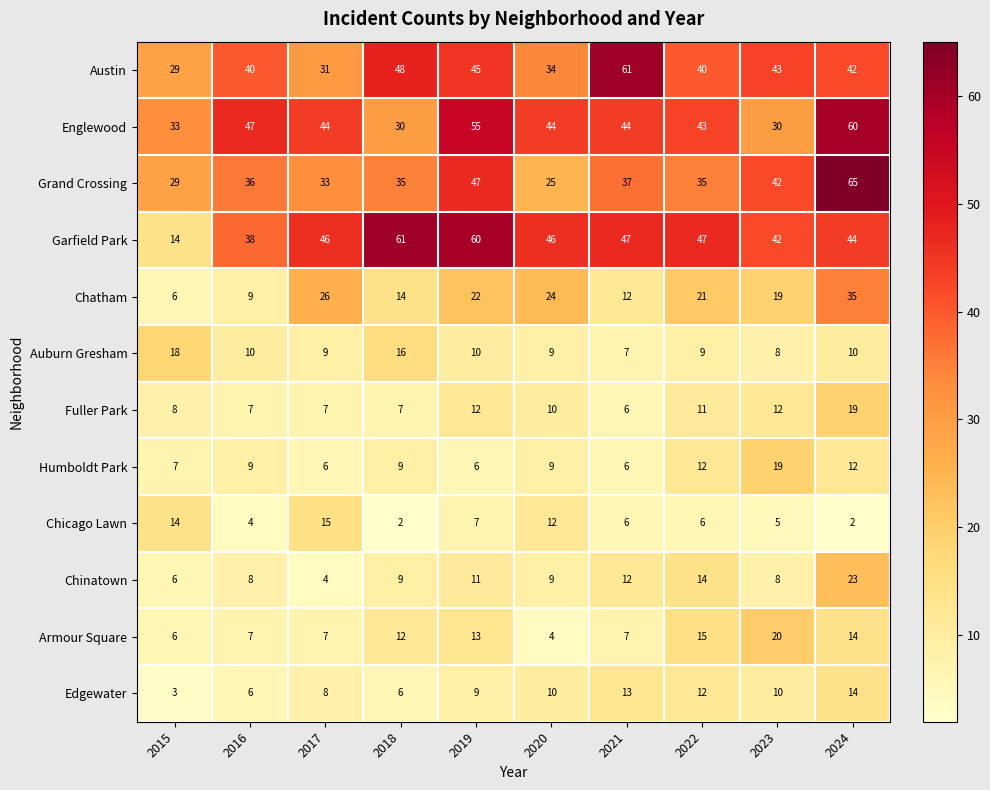

What is the approximate value of Chatham at 2020?

24